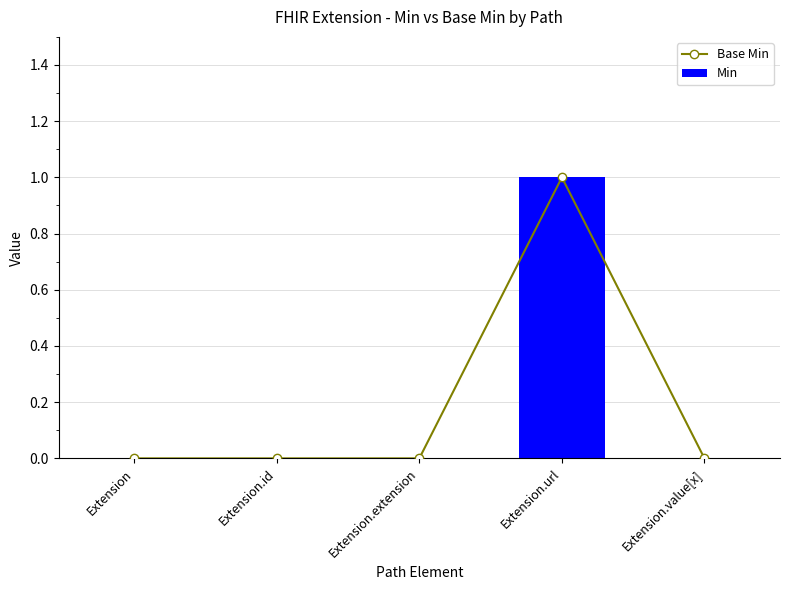

How many Min values are between 0 and 1?

5